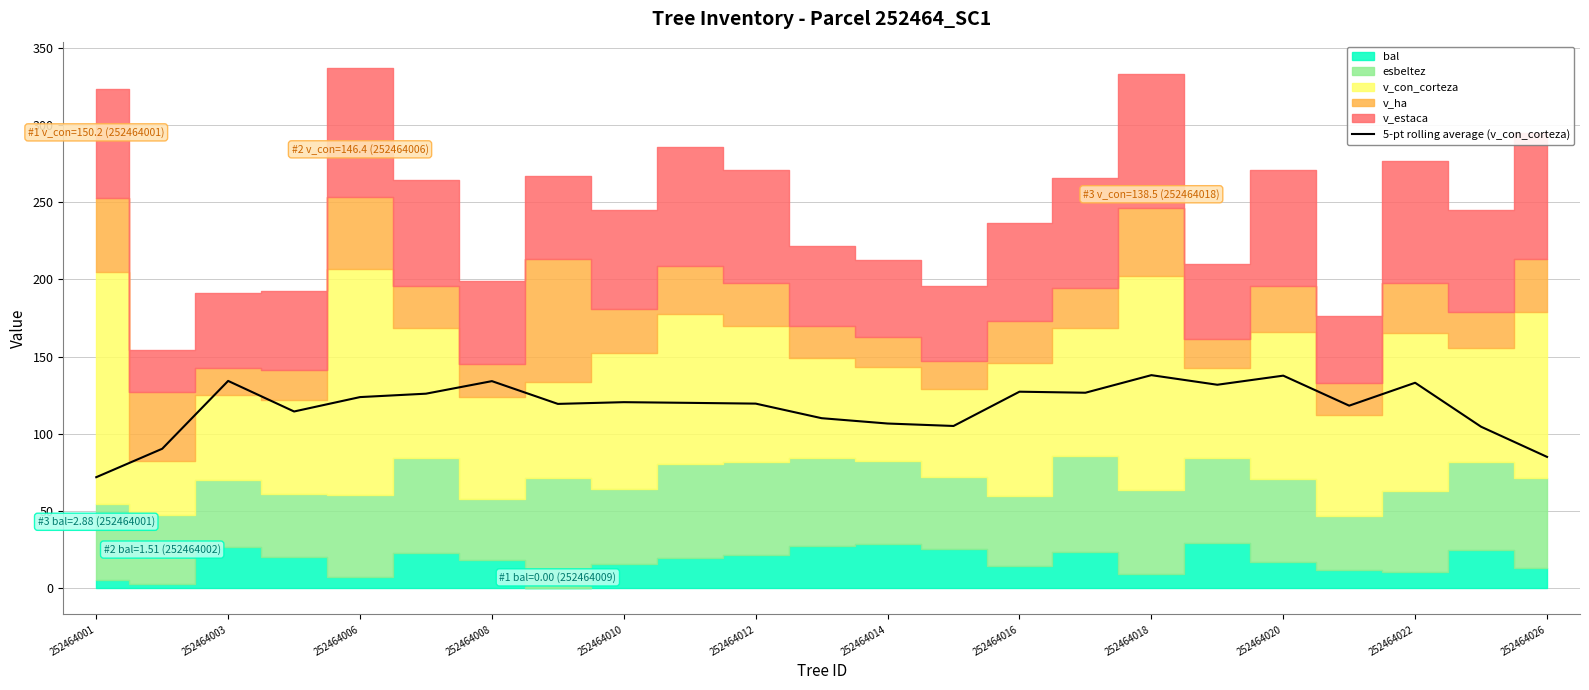

True or false: there are more than 2 points higher than both neighbors.

True